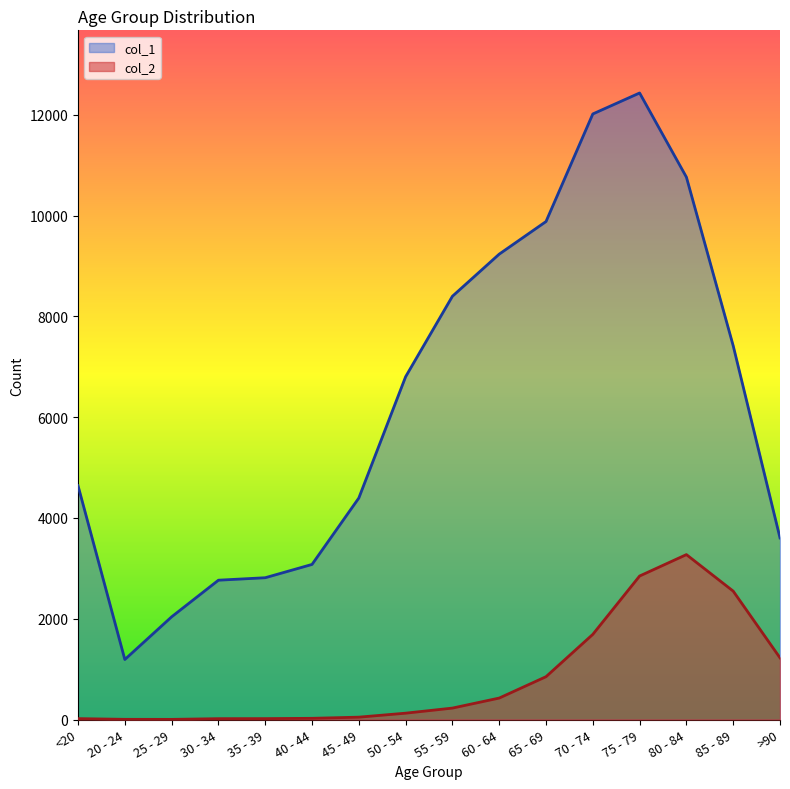

List the labels in order of col_2 value, smallest first.

25 - 29, 20 - 24, 30 - 34, <20, 35 - 39, 40 - 44, 45 - 49, 50 - 54, 55 - 59, 60 - 64, 65 - 69, >90, 70 - 74, 85 - 89, 75 - 79, 80 - 84